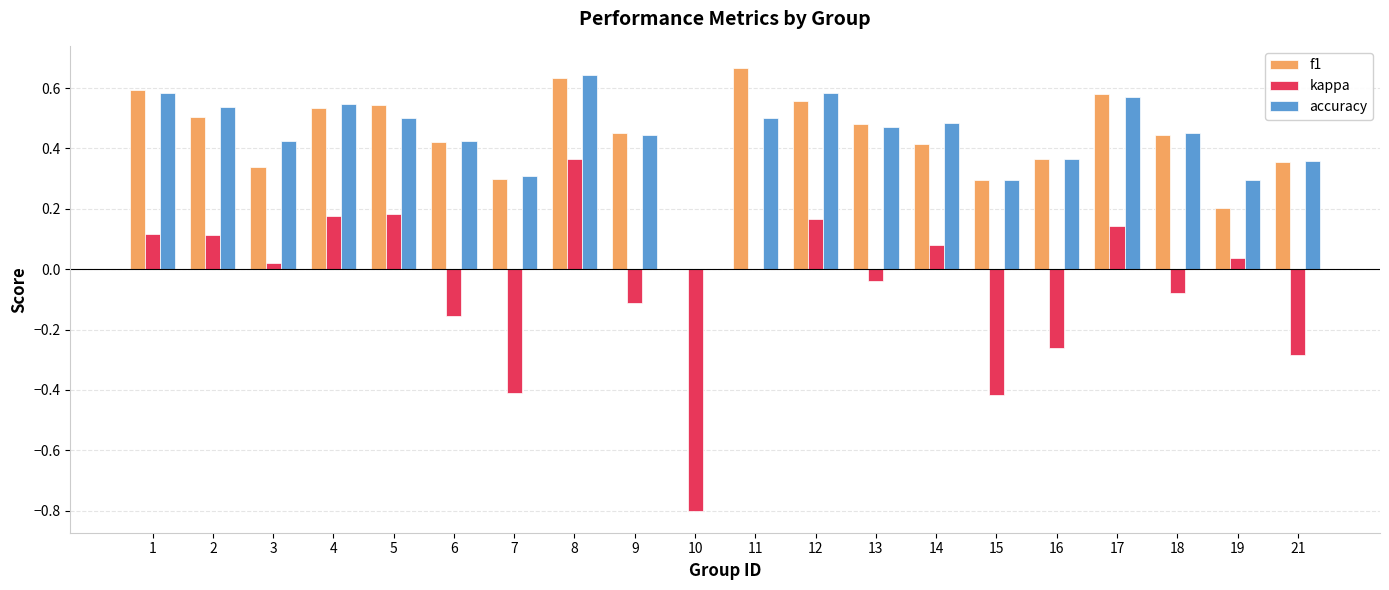

Between 12 and 19, which series saw the biggest shift?

f1